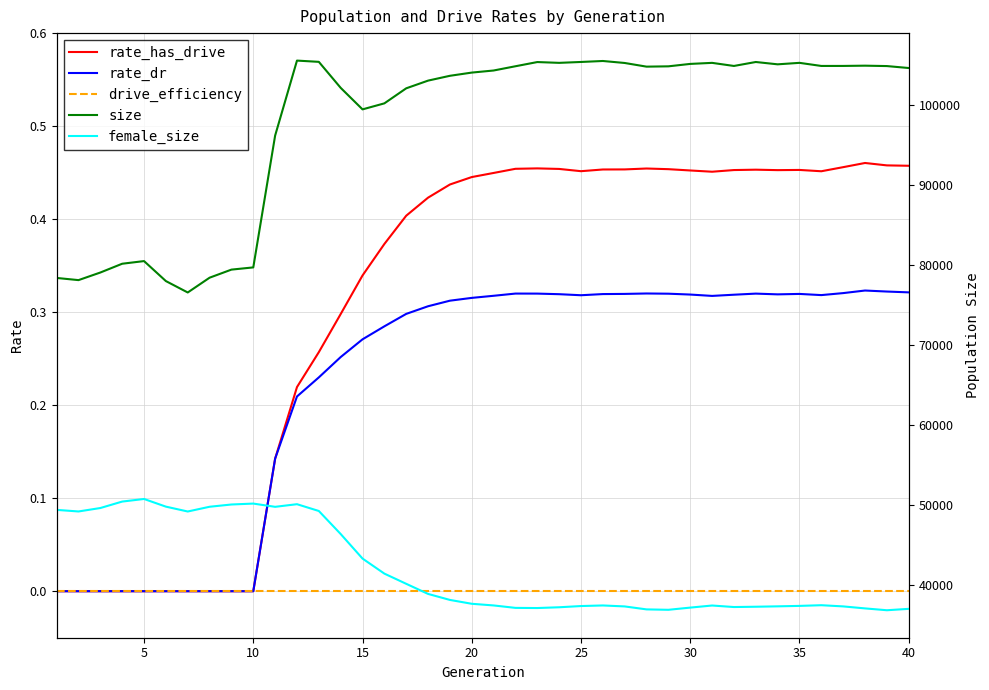

Count the number of data series in this chart.

5